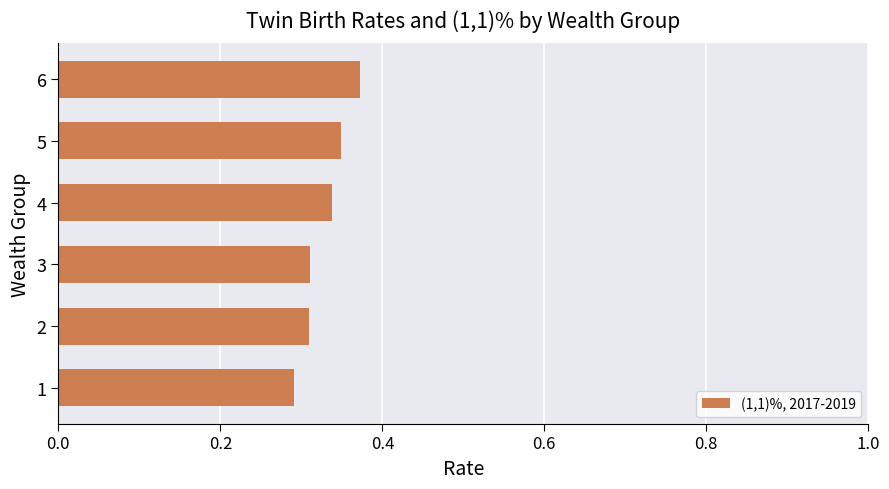

What is the sum of all values?

2.0